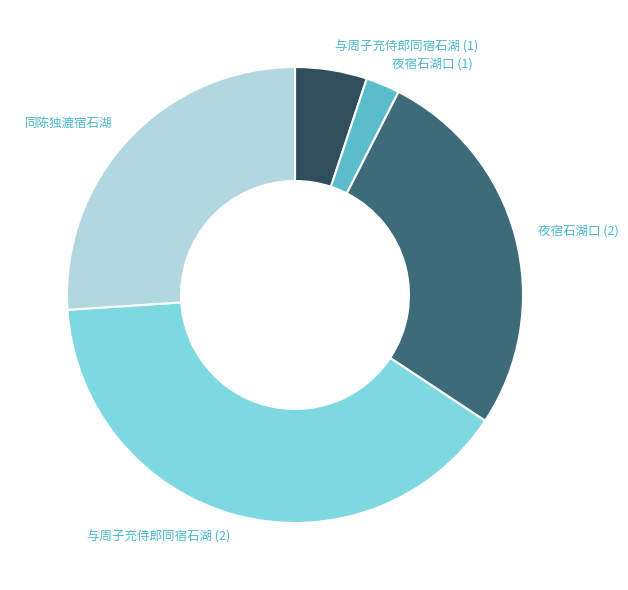

Rank the categories by value from highest to lowest.

与周子充侍郎同宿石湖 (2), 夜宿石湖口 (2), 同陈独漉宿石湖, 与周子充侍郎同宿石湖 (1), 夜宿石湖口 (1)